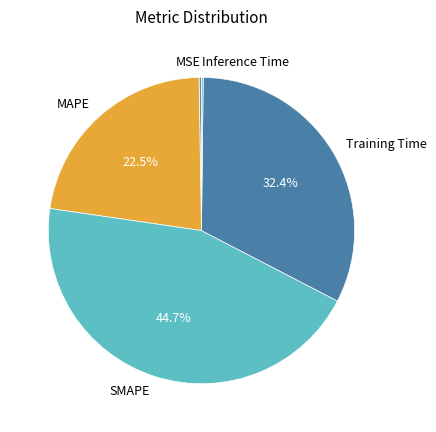

Is the sum of Training Time and MAPE greater than half?

Yes